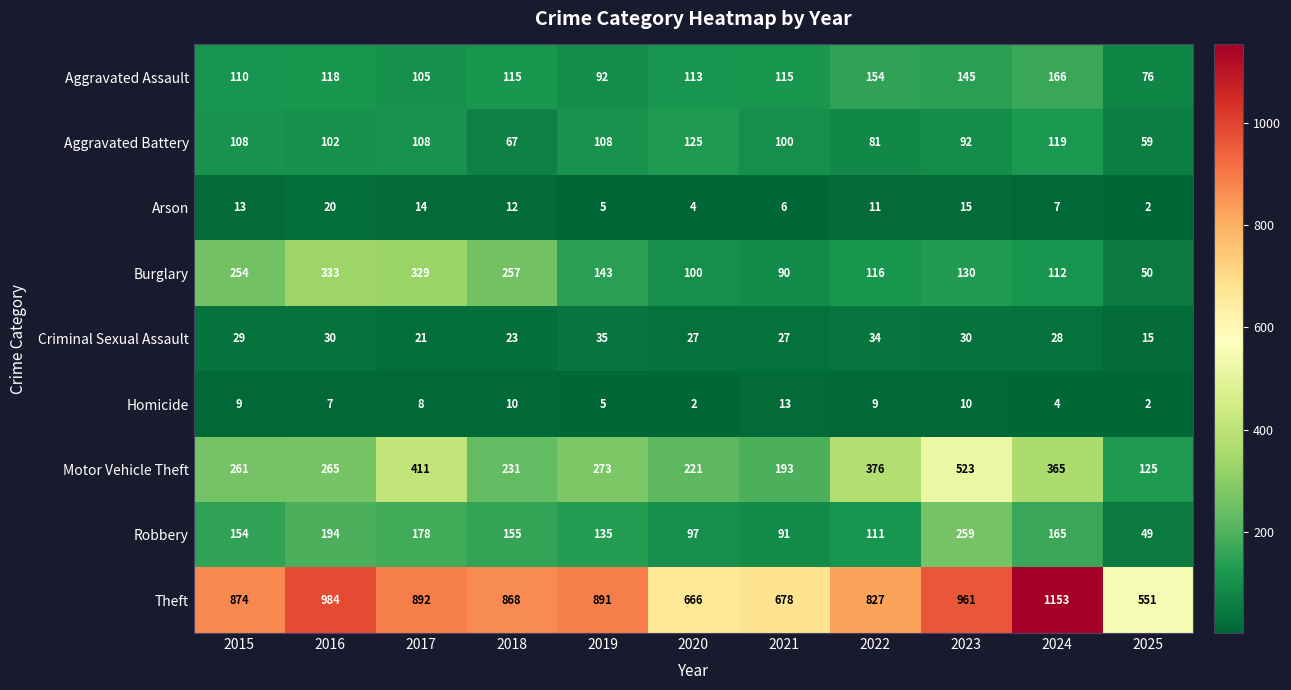

What is the difference between the maximum and minimum values in the Robbery series?

210